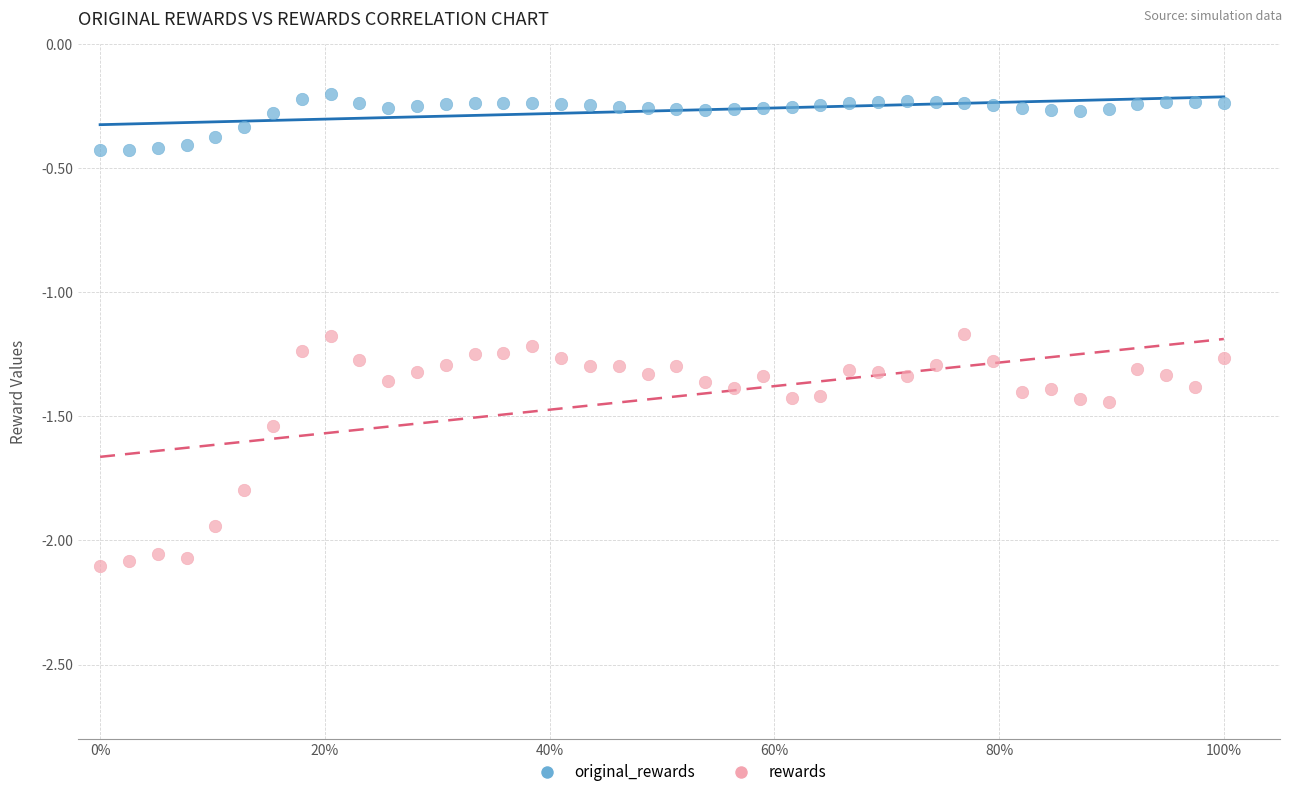

Across all data points, what is the range of Y values (max minus min)?

1.9